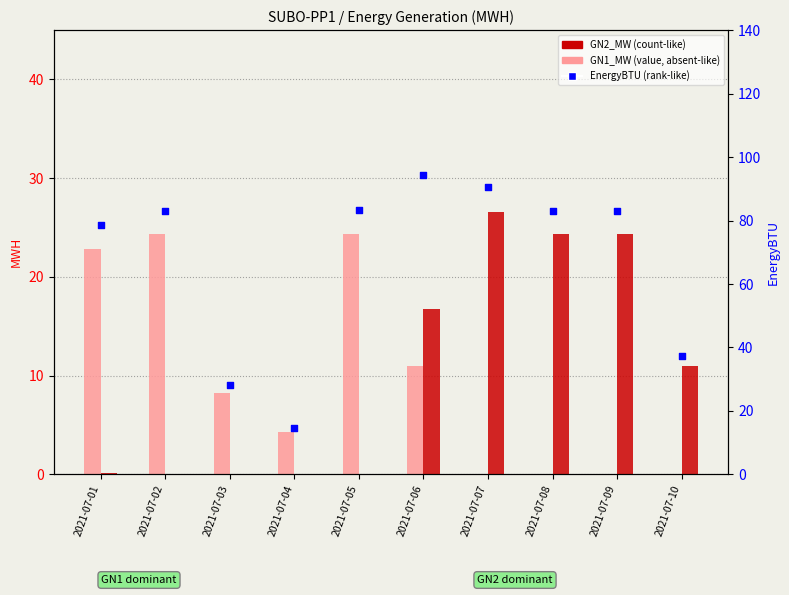

Which series has the largest Y range (max minus min)?

EnergyBTU